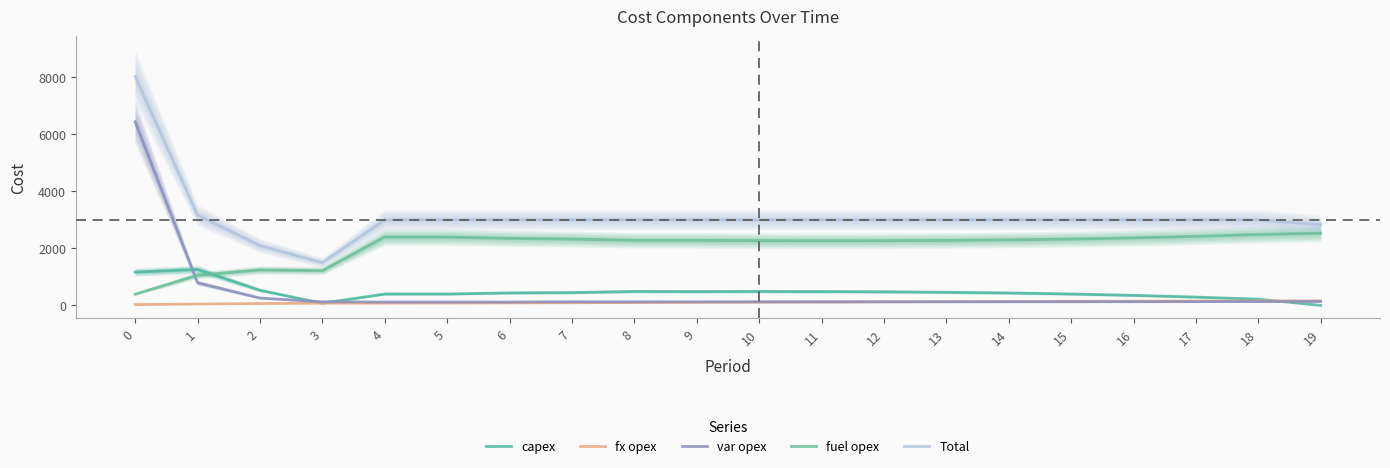

What are all the series names shown in the legend?

capex, fx opex, var opex, fuel opex, Total